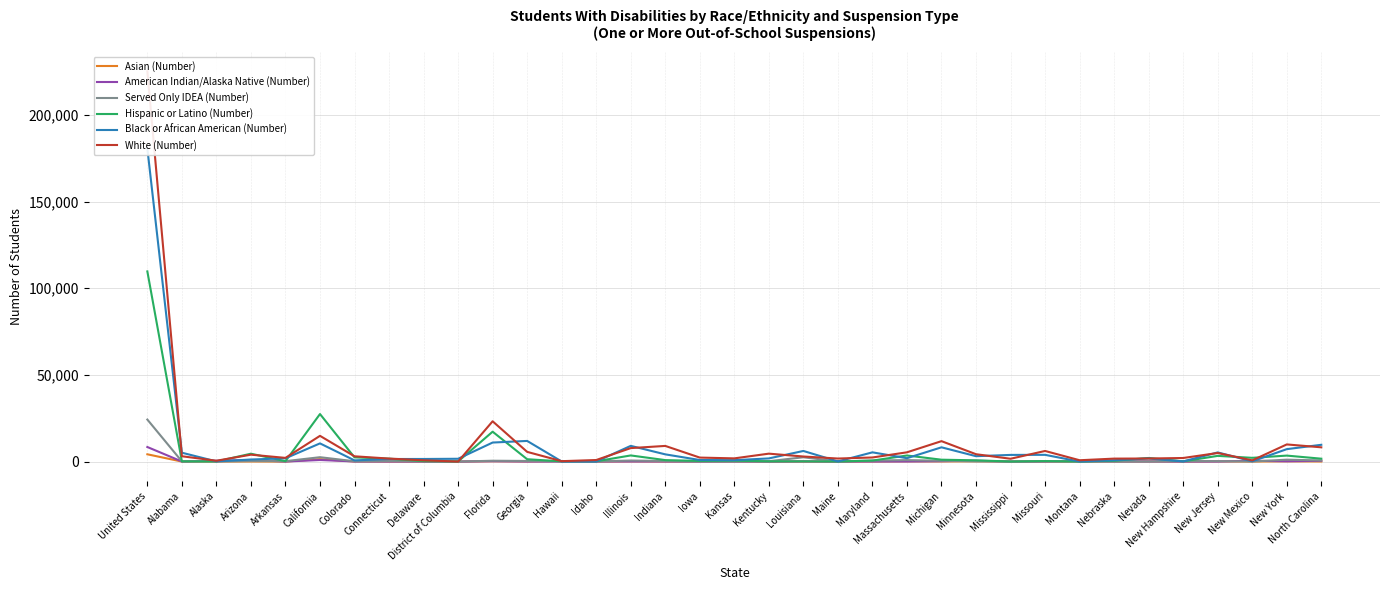

What is the difference between the highest and lowest values at Michigan?

11694